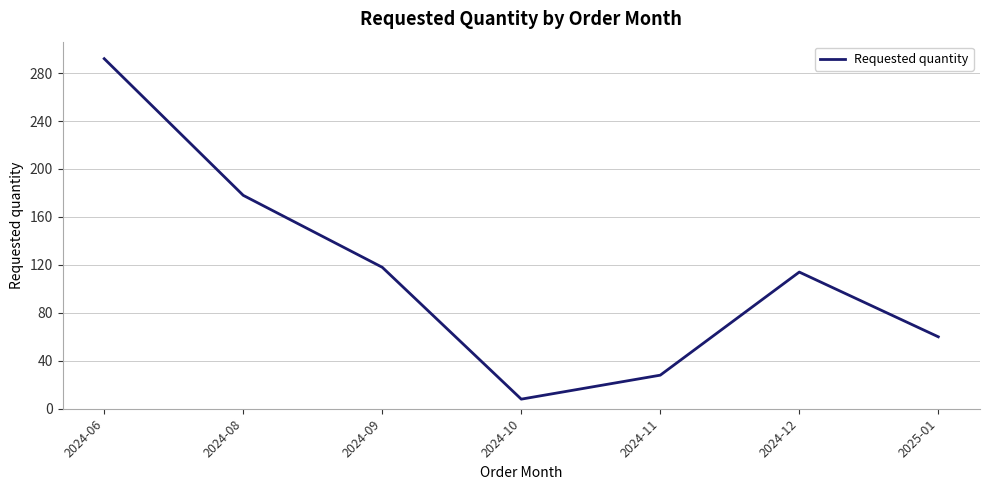

List the labels in order of value, smallest first.

2024-10, 2024-11, 2025-01, 2024-12, 2024-09, 2024-08, 2024-06